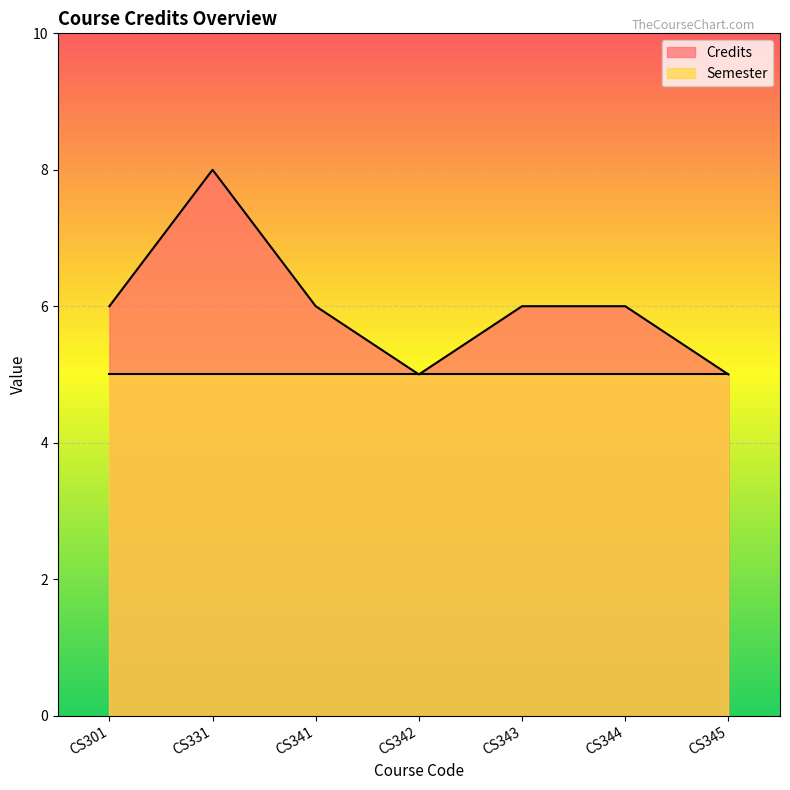

At which label does the data first exceed 6?

CS331